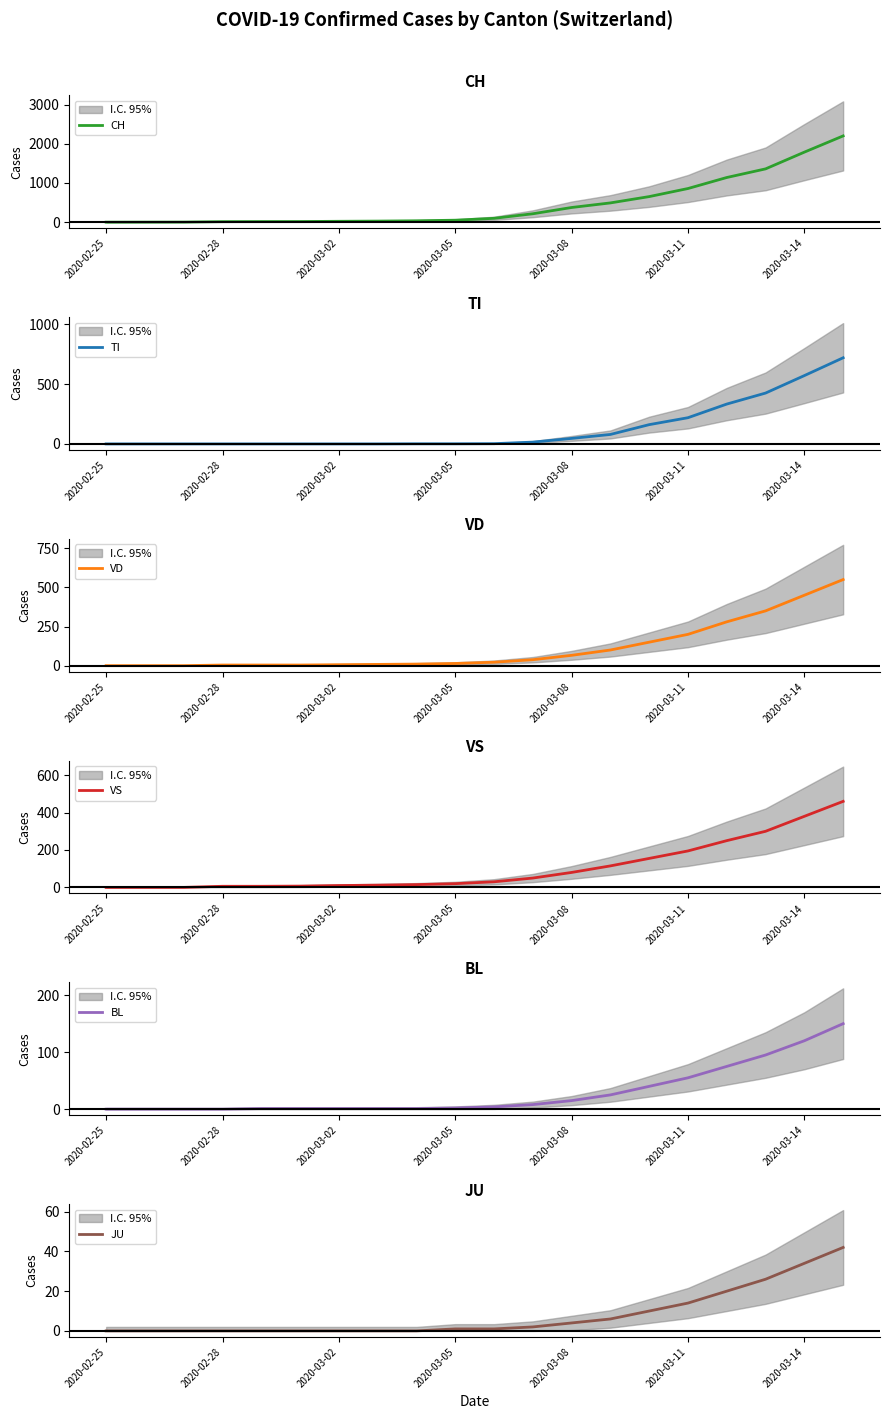

Which series has the largest total across all categories?

CH